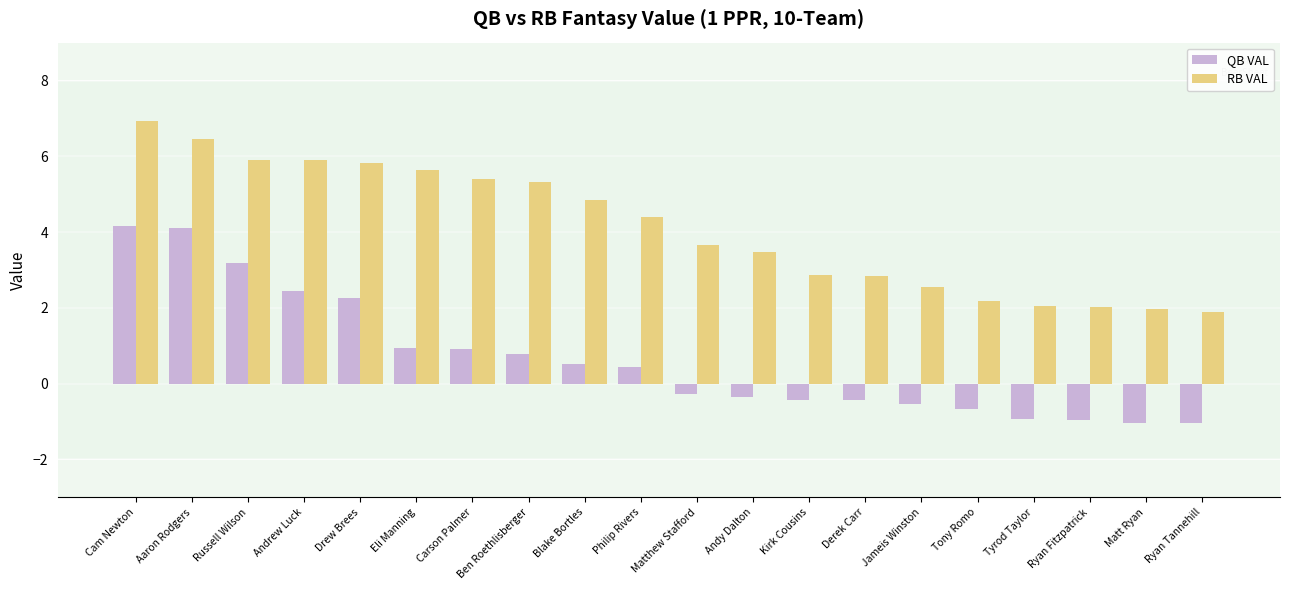

What is the minimum value shown in the chart?

-1.0